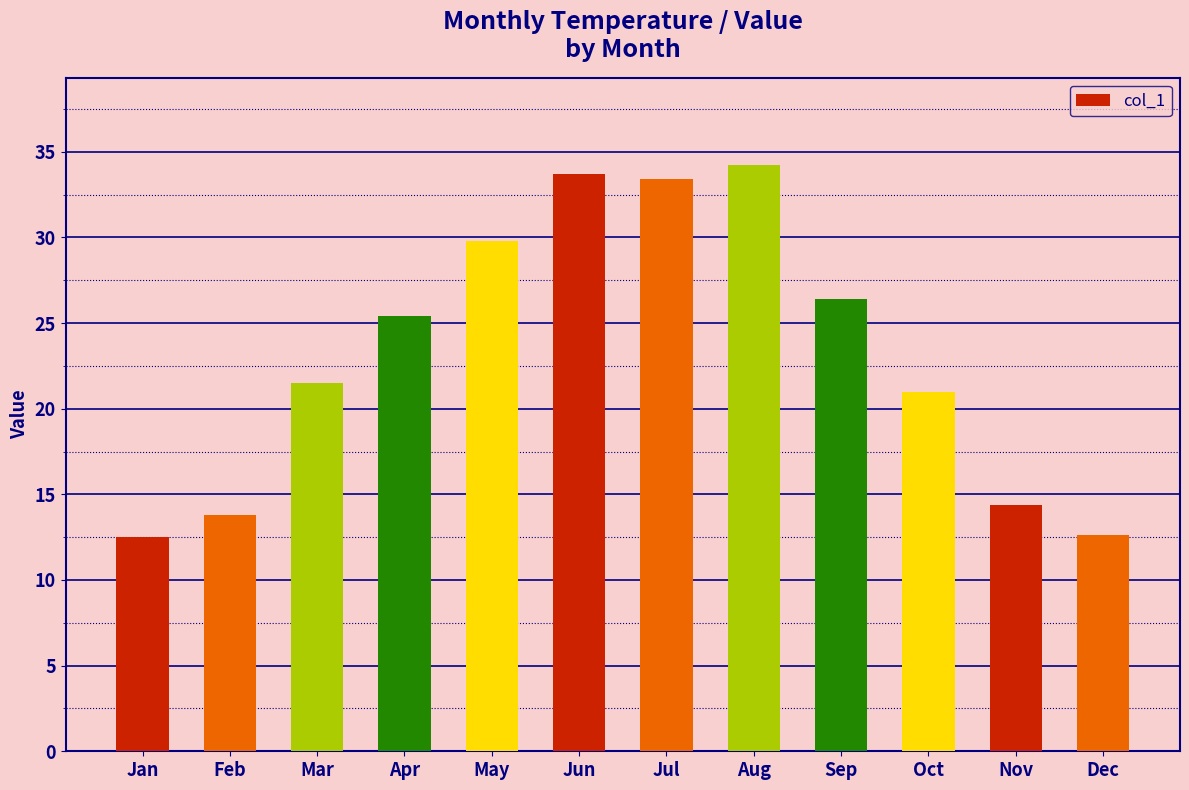

What is the value of the 11th bar from the left?

14.4